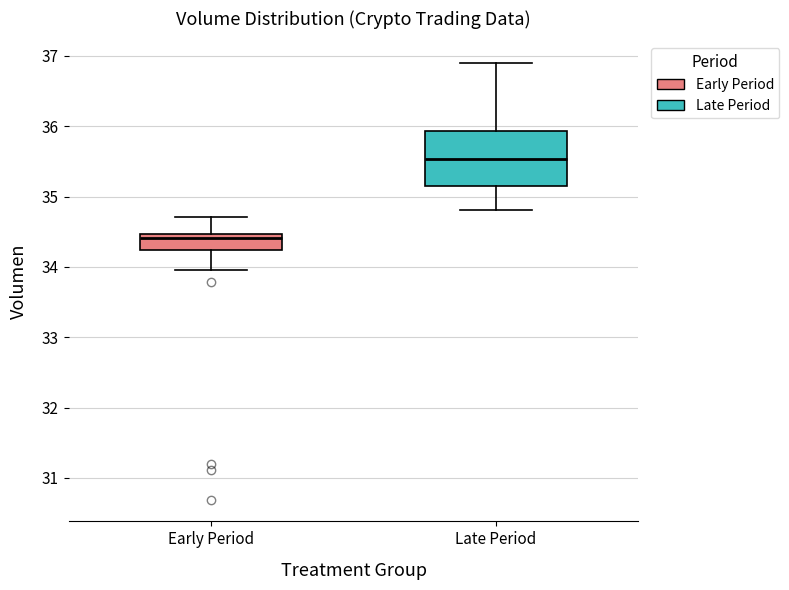

Which box has the lowest median line?

Early Period